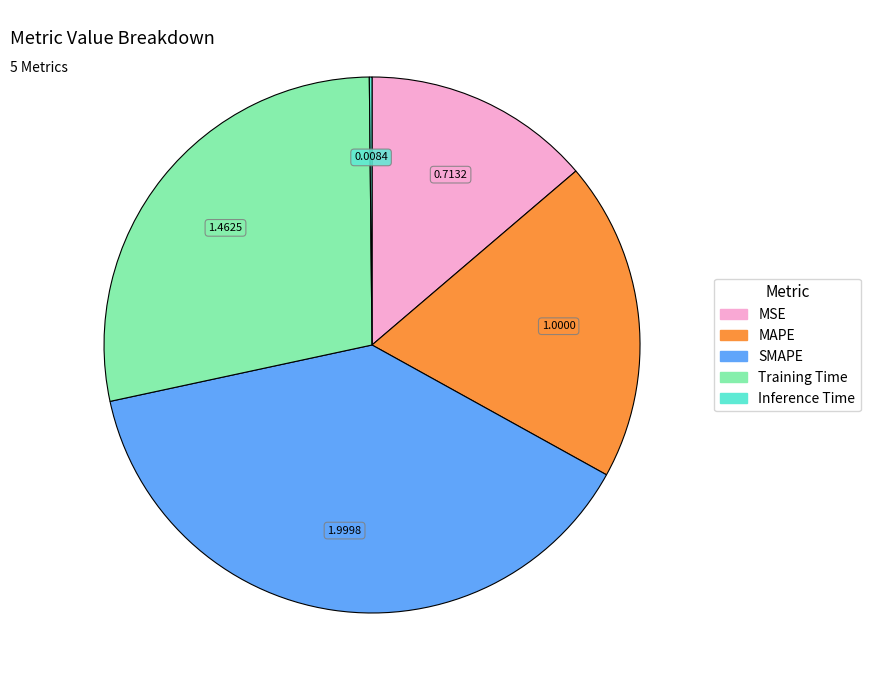

Is it true that MSE is 14% of the pie?

True